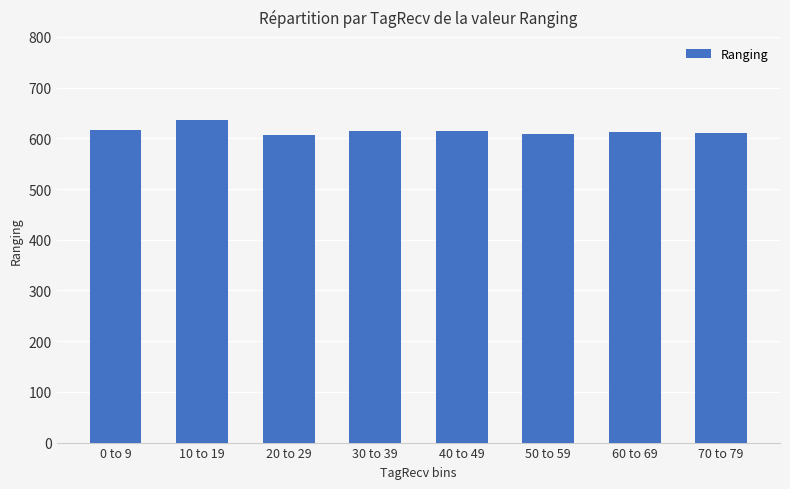

What is the average value?

615